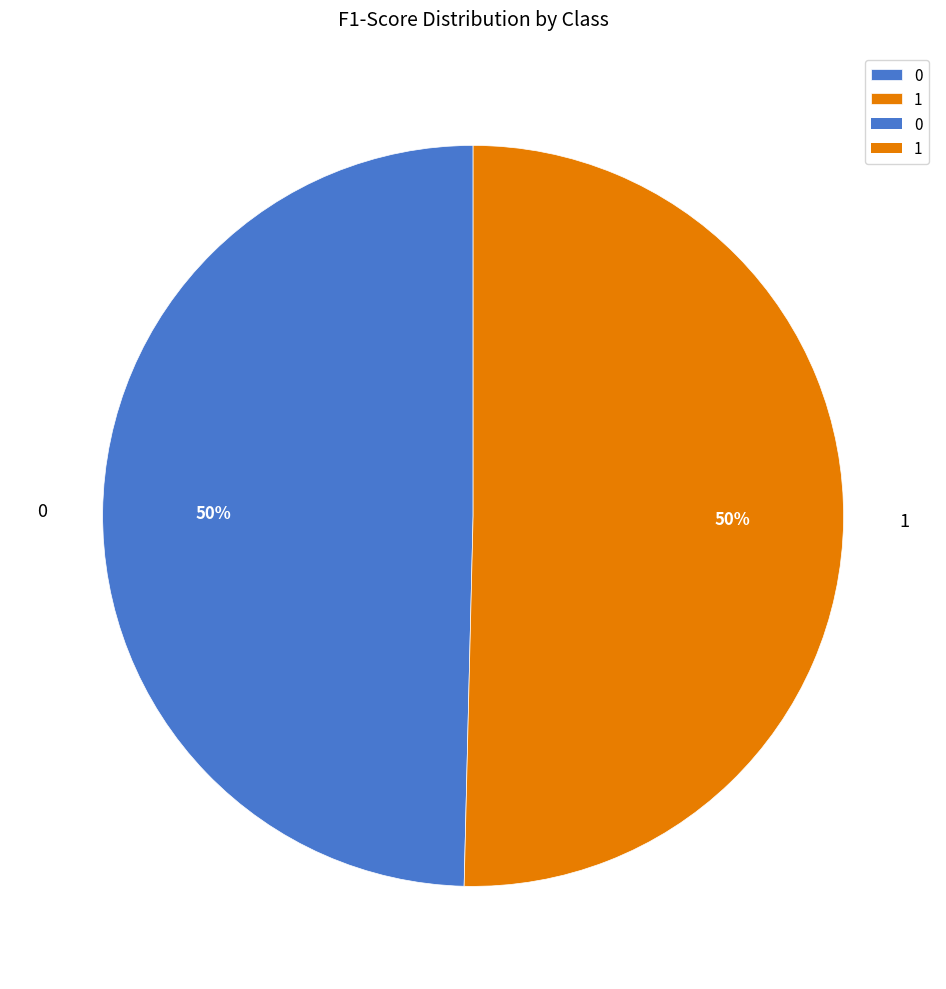

To the nearest percent, what is the combined percentage of 0 and 1?

100%